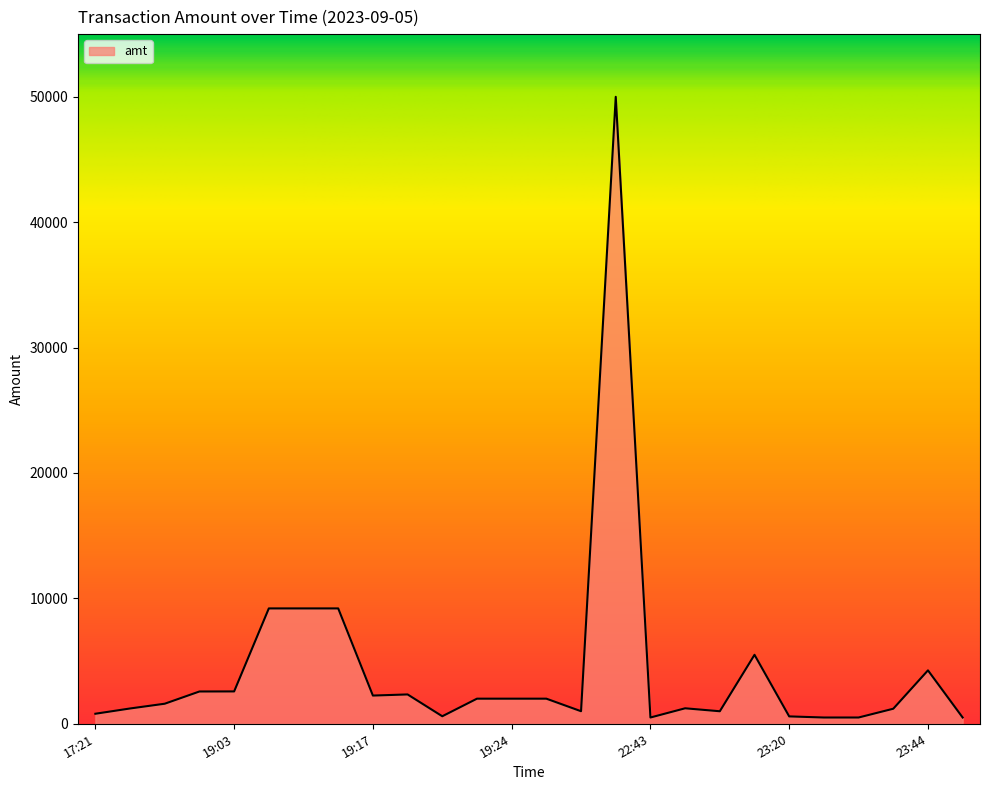

What is the greatest value displayed?

50000.0